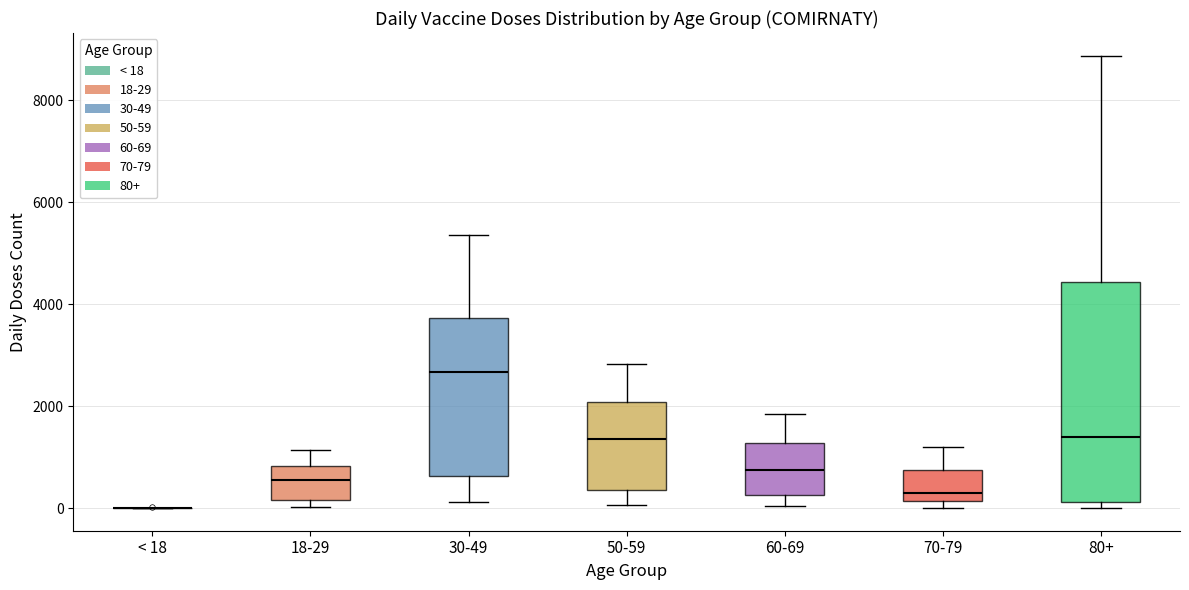

Comparing the boxes themselves (not the whiskers), which one is the tallest?

80+